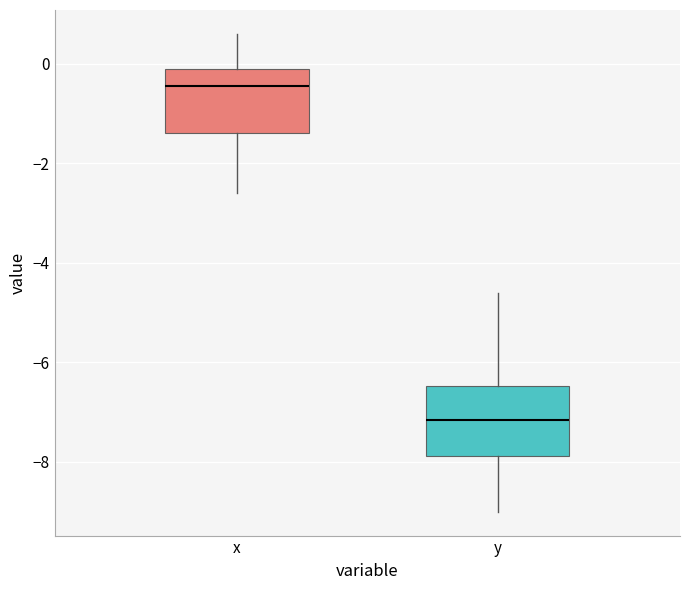

Where does the lower whisker of the box for x end on the y-axis? The values are not printed on the chart, so give them approximately, as read against the axis.

-2.6